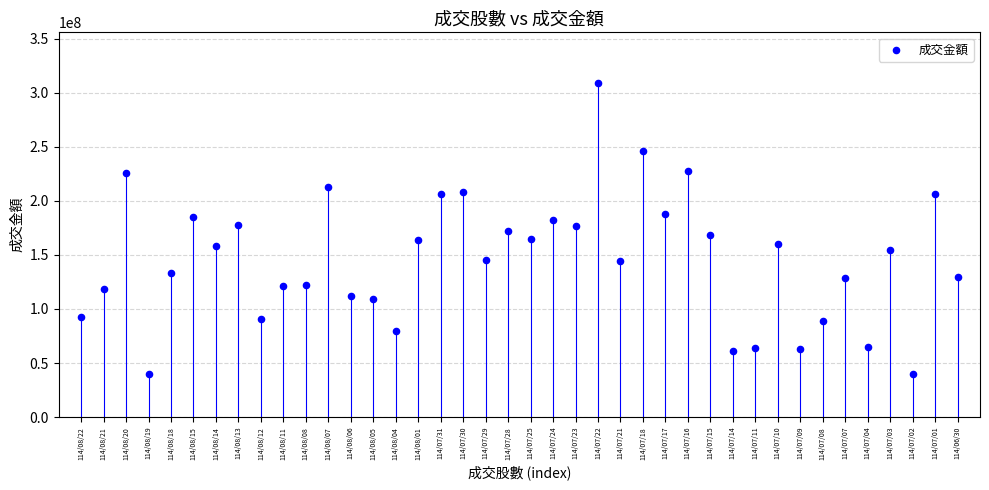

What is the range of Y values (max minus min)?

269614908